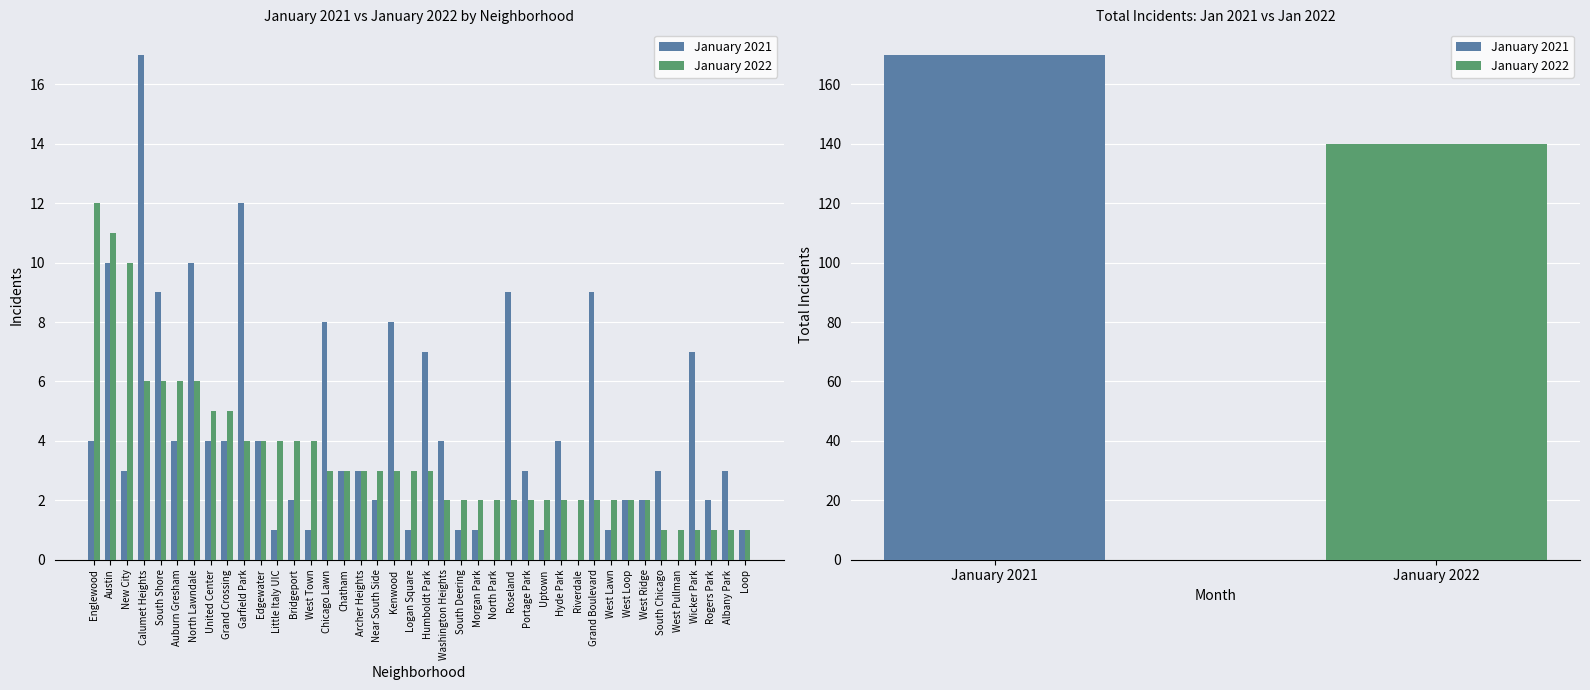

Reading right to left, list all the values displayed in this chart.

January 2021: 1	3	2	7	0	3	2	2	1	9	0	4	1	3	9	0	1	1	4	7	1	8	2	3	3	8	1	2	1	4	12	4	4	10	4	9	17	3	10	4
January 2022: 1	1	1	1	1	1	2	2	2	2	2	2	2	2	2	2	2	2	2	3	3	3	3	3	3	3	4	4	4	4	4	5	5	6	6	6	6	10	11	12